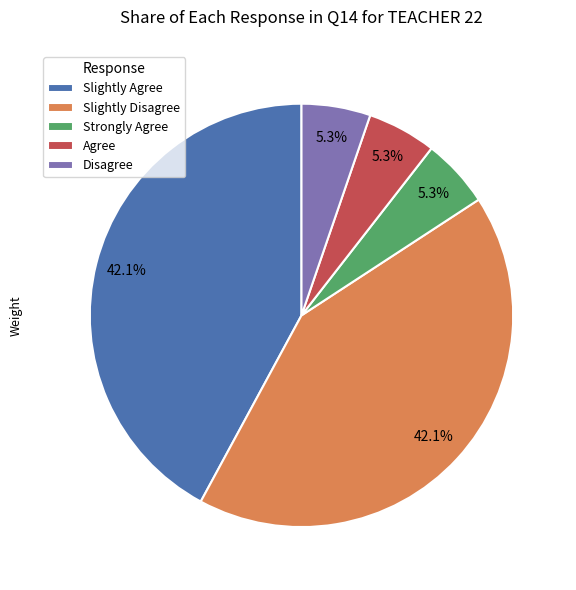

Between Slightly Disagree and Strongly Agree, which is larger?

Slightly Disagree